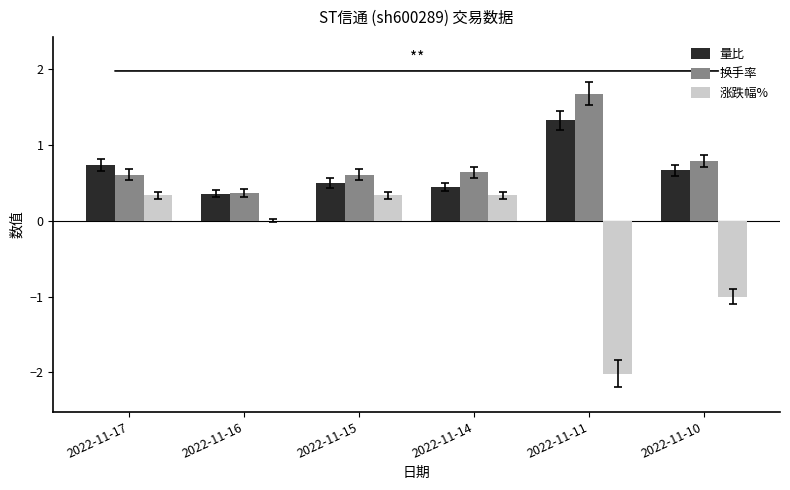

Is the value of 量比 at 2022-11-10 greater than the value of 换手率 at 2022-11-11?

No